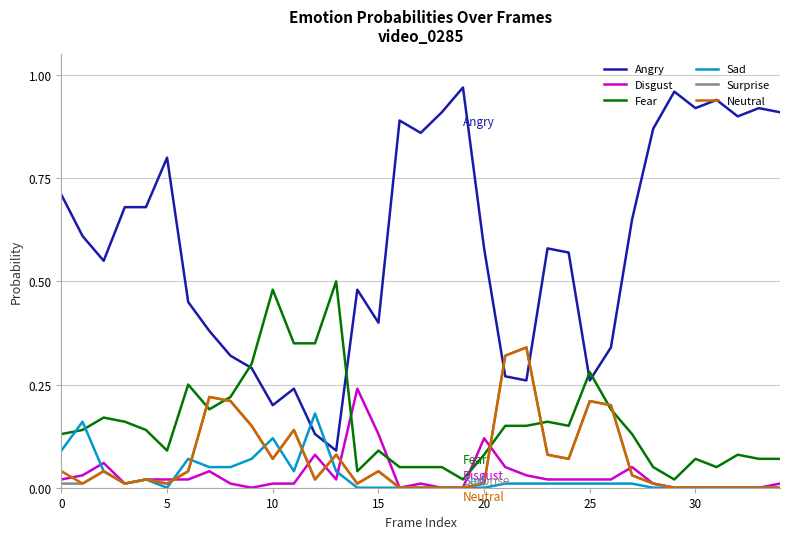

Which series has the largest total across all categories?

Angry